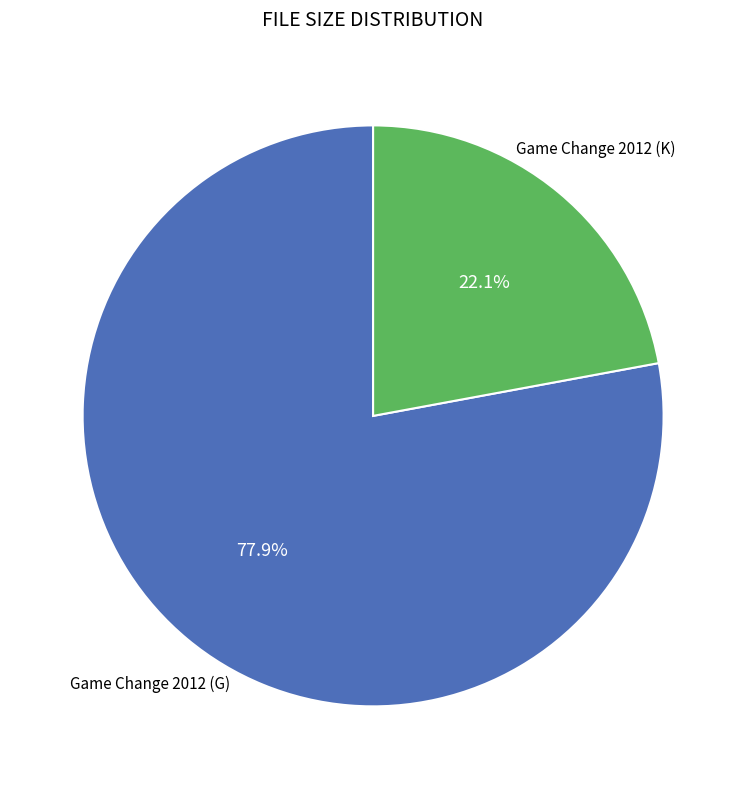

How many slices are in this pie chart?

2